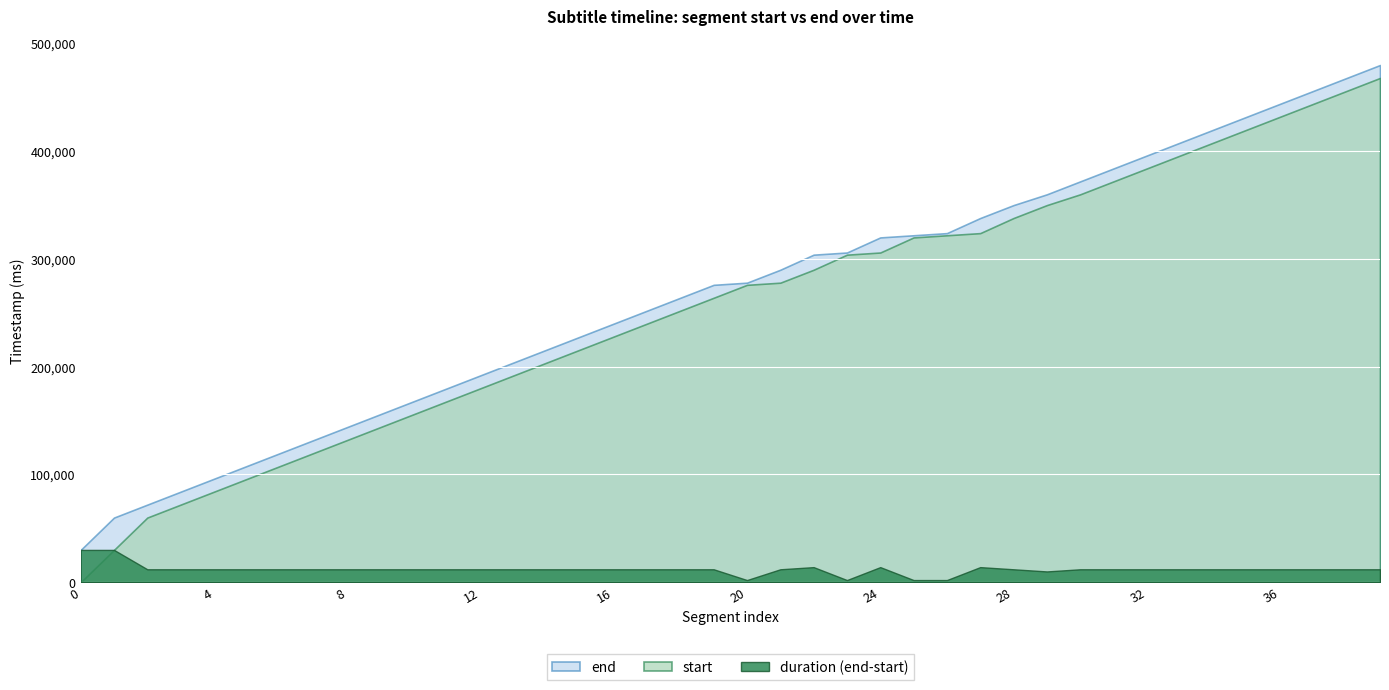

At which category is the sum across all series the highest?

39